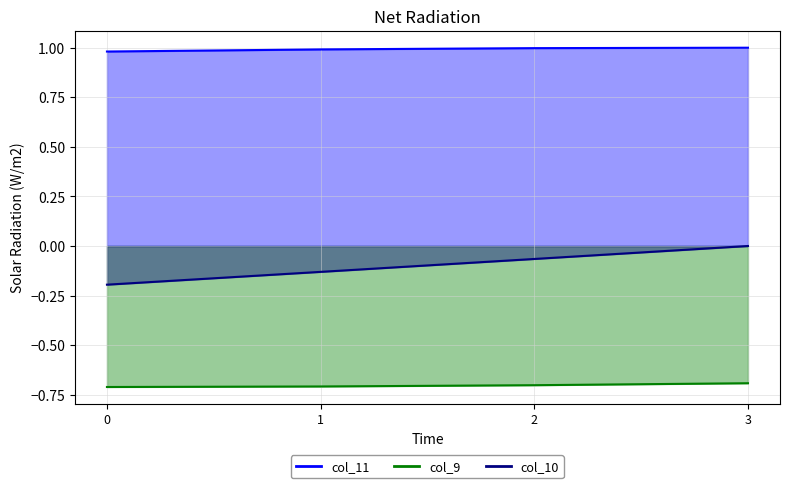

What is the spread (max minus min) of values at 0?

1.7